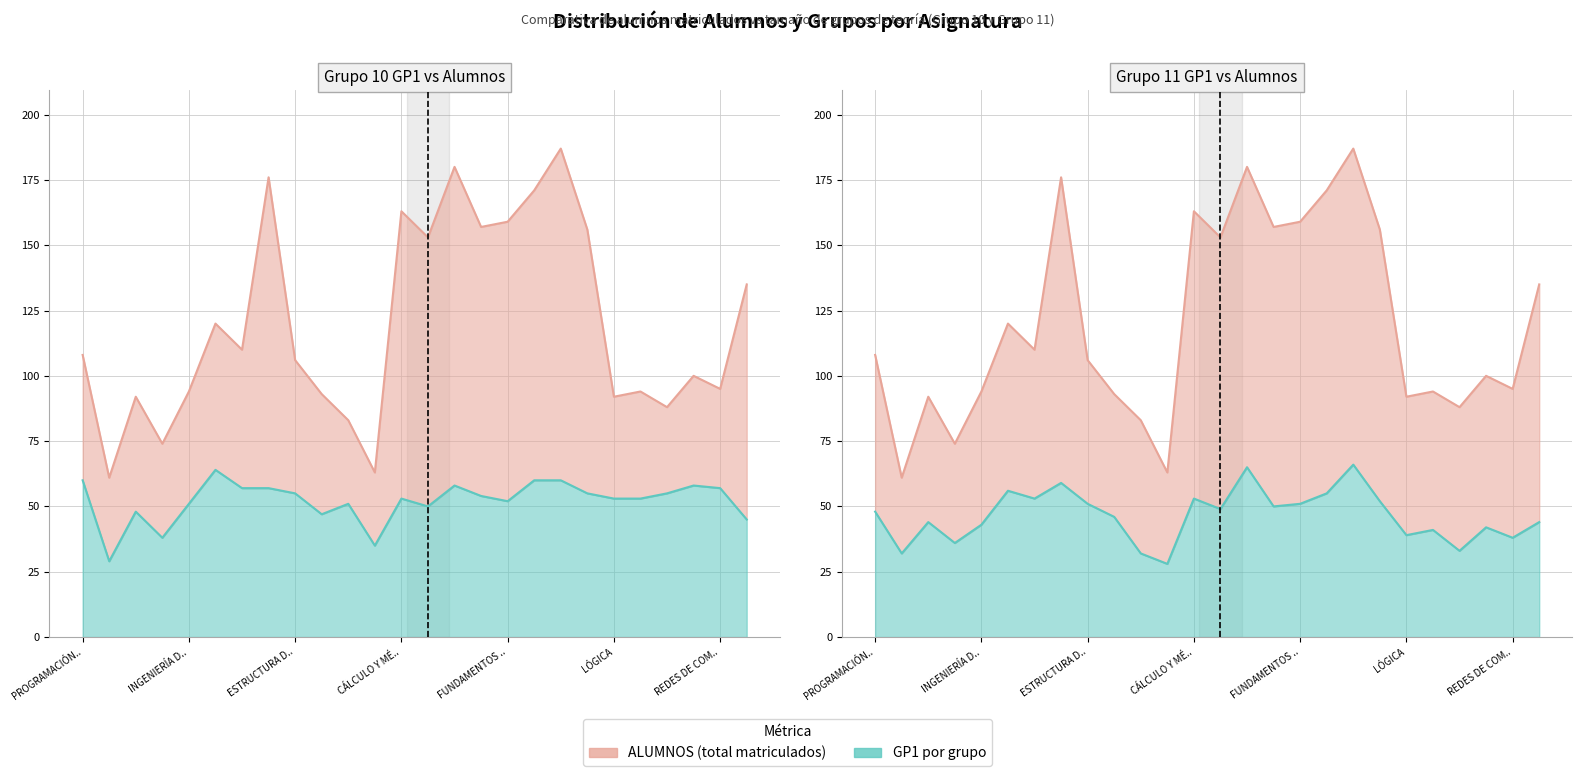

Reading left to right, what are all the values shown in this chart?

ALUMNOS: 108	61	92	74	94	120	110	176	106	93	83	63	163	153	180	157	159	171	187	156	92	94	88	100	95	135
GRUPO 10 (GP1): 60	29	48	38	51	64	57	57	55	47	51	35	53	50	58	54	52	60	60	55	53	53	55	58	57	45
GRUPO 11 (GP1): 48	32	44	36	43	56	53	59	51	46	32	28	53	49	65	50	51	55	66	52	39	41	33	42	38	44